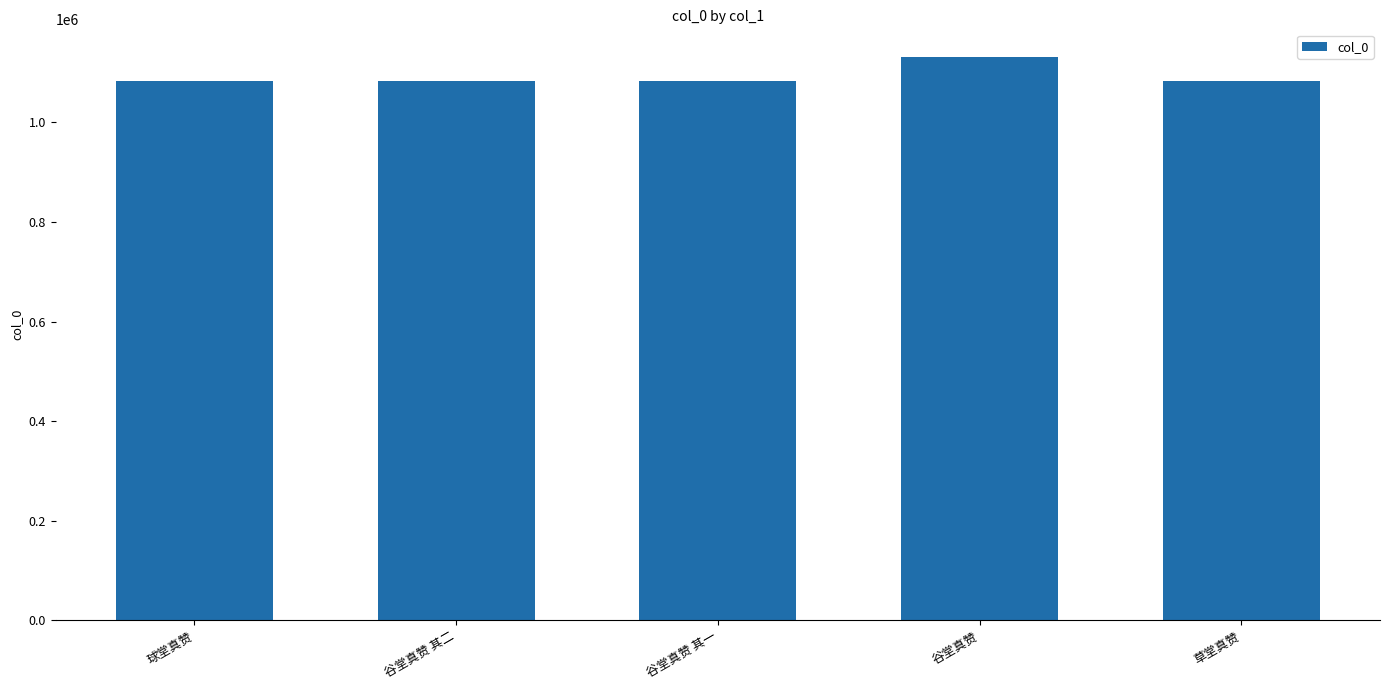

True or false: the data shows 1864770 at 草堂真赞.

False